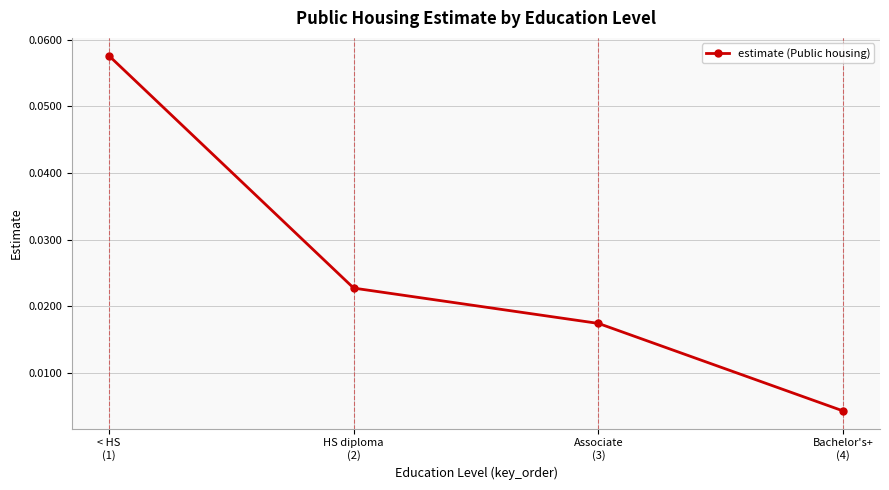

True or false: there are more than 0 points higher than both neighbors.

False